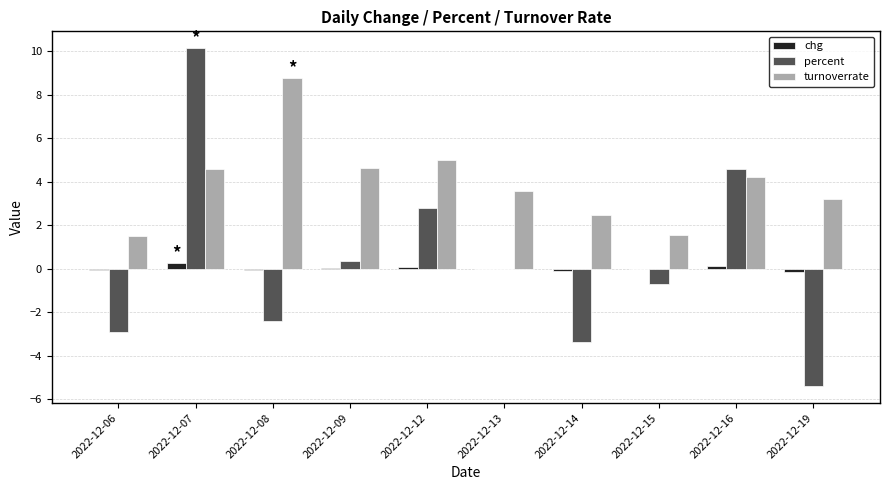

Is it true that turnoverrate equals 1.4 at 2022-12-19?

False